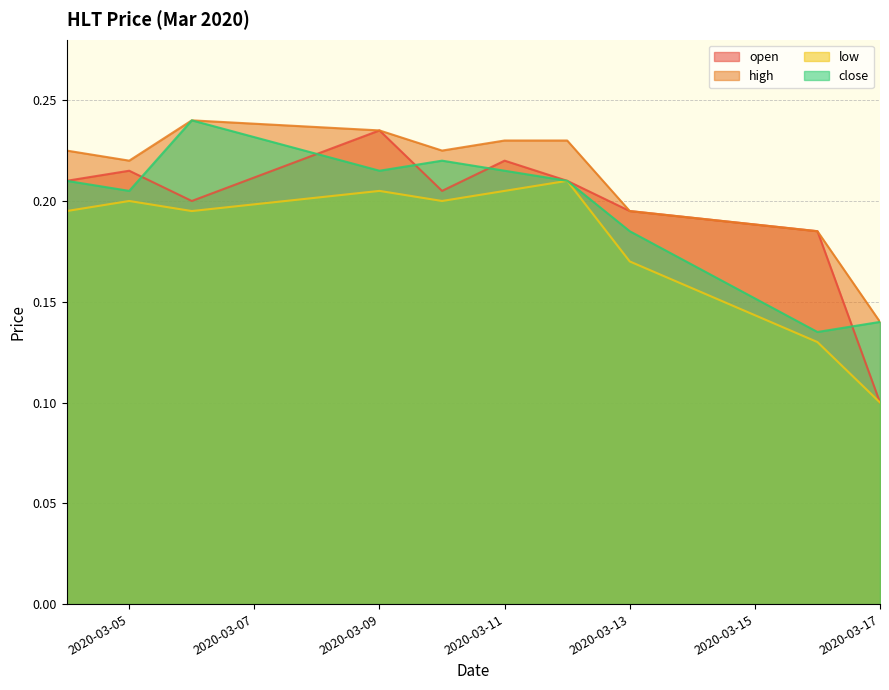

Which has a higher value, 2020-03-17 or 2020-03-11?

2020-03-11